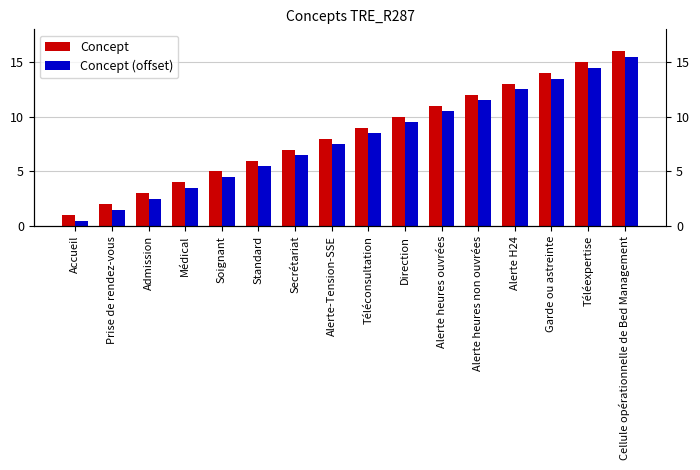

Is the value of Concept (offset) at Cellule opérationnelle de Bed Management greater than the value of Concept at Admission?

Yes